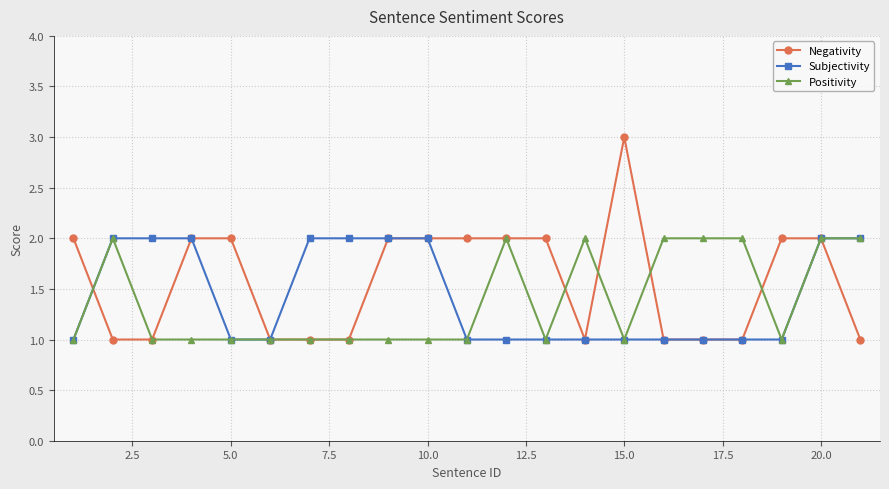

What is the value of the Negativity point at the 12th from the left?

2